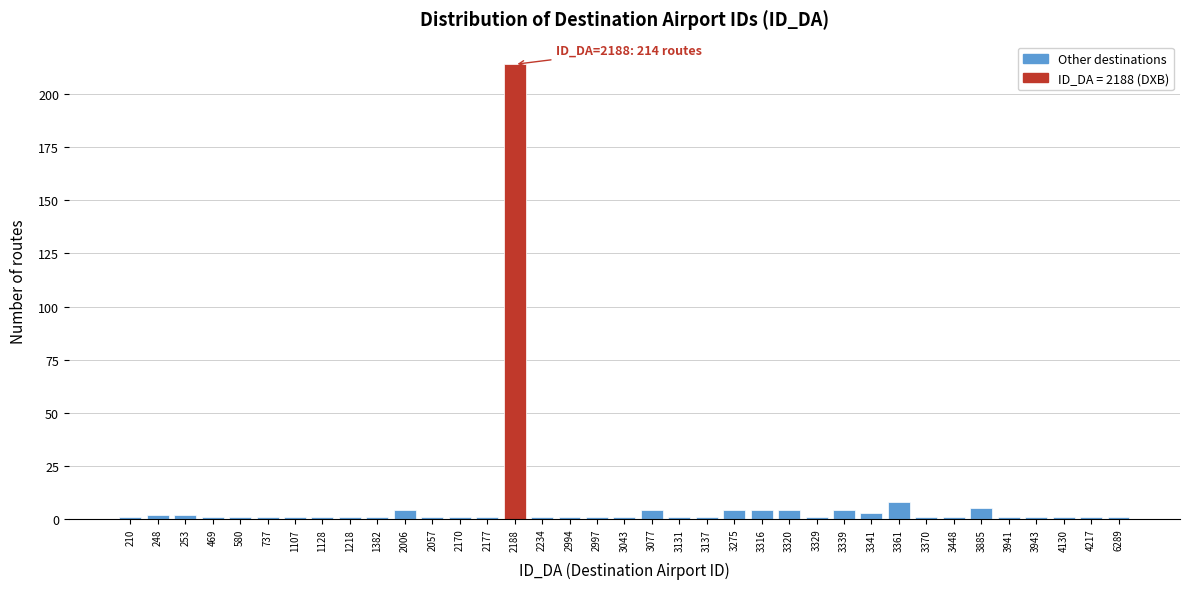

What is the average value?

8